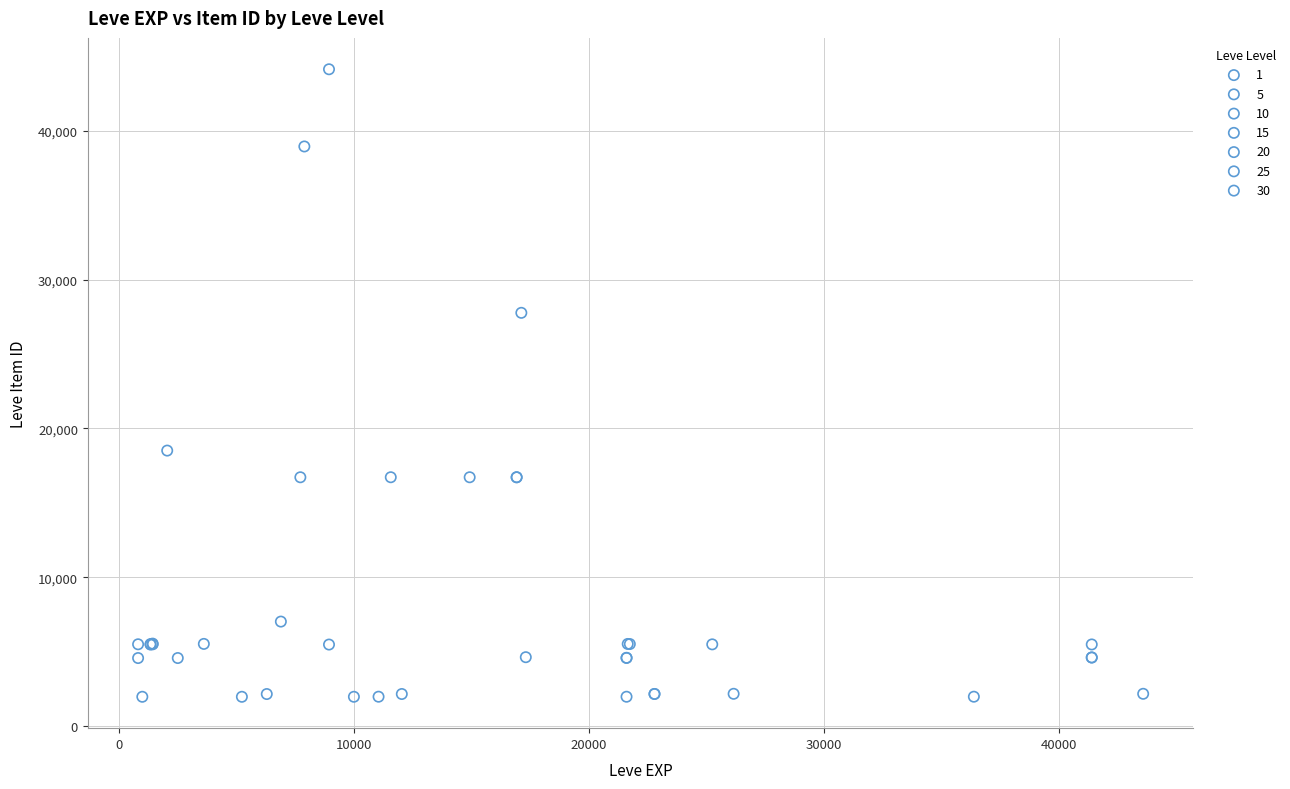

Which series has the widest spread of Y values?

10